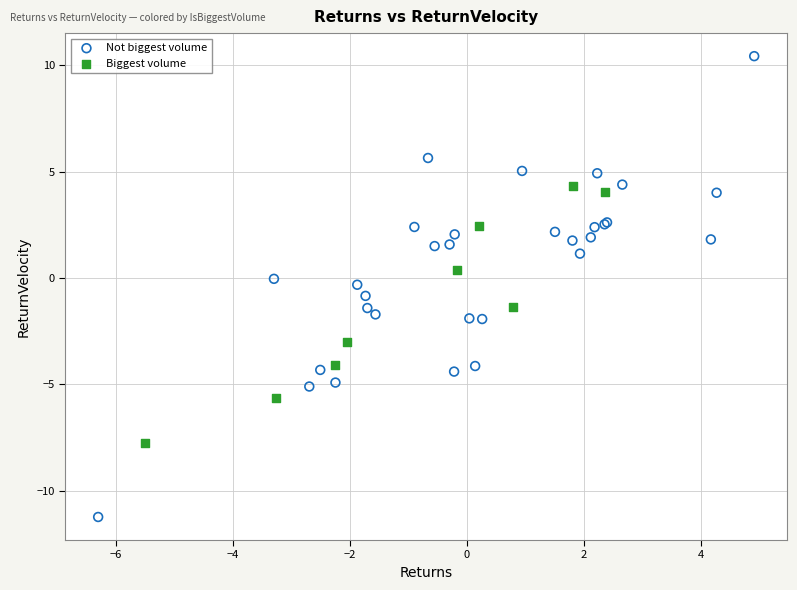

Which series contains the highest Y value?

Not biggest volume